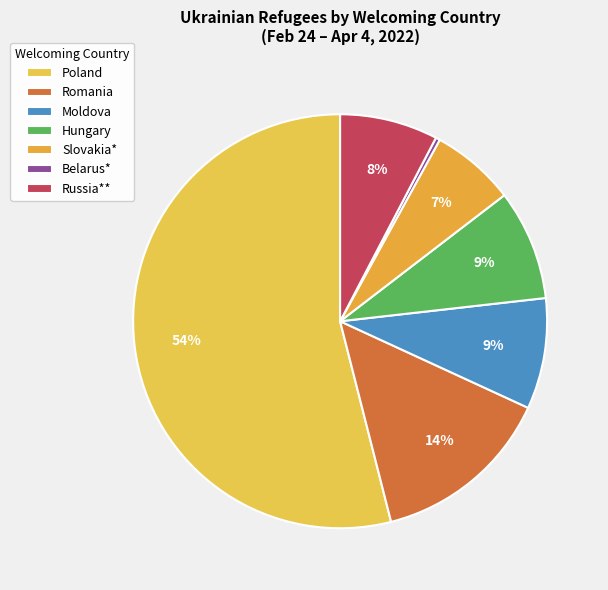

What percentage is the Moldova slice, to the nearest percent?

9%